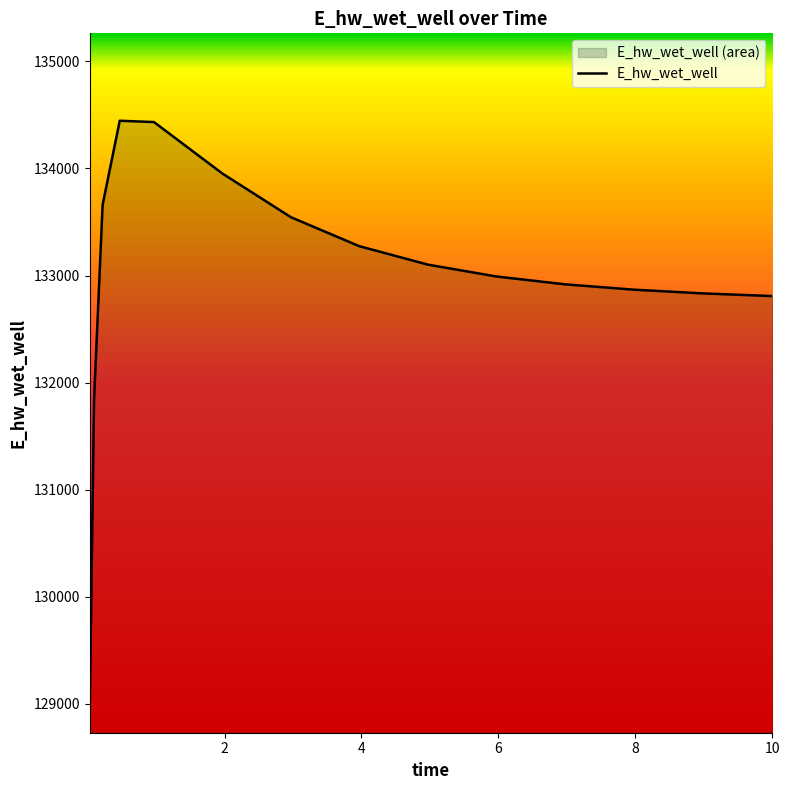

What is the change in value from 0.46875 to 0.96875?

-12.1